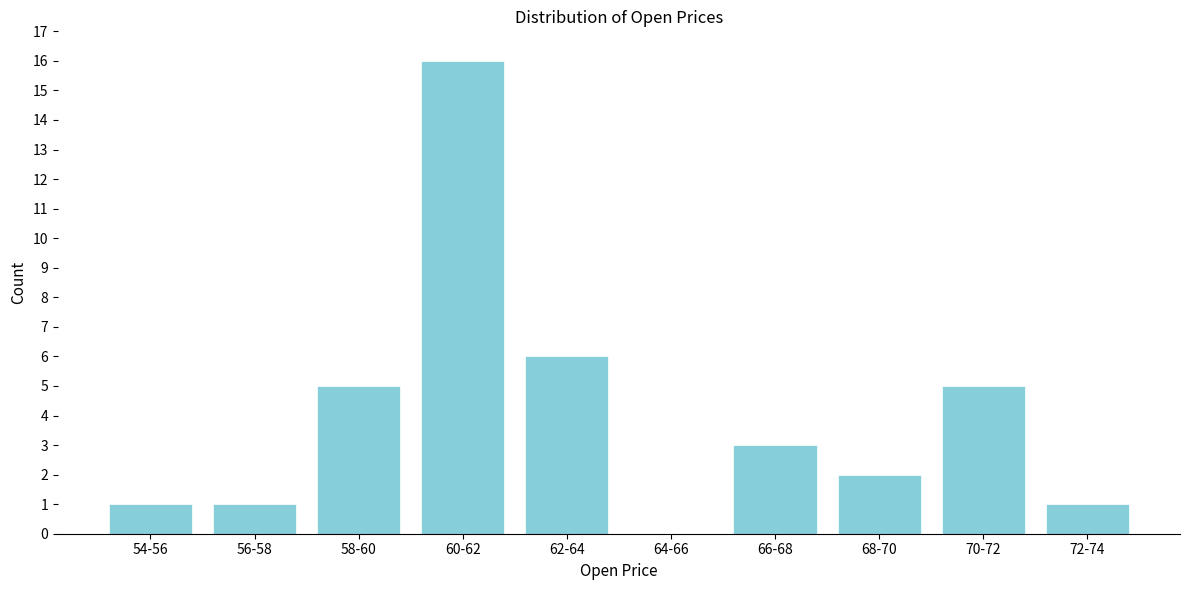

Reading left to right, what are all the values shown in this chart?

54-56=1	56-58=1	58-60=5	60-62=16	62-64=6	64-66=0	66-68=3	68-70=2	70-72=5	72-74=1